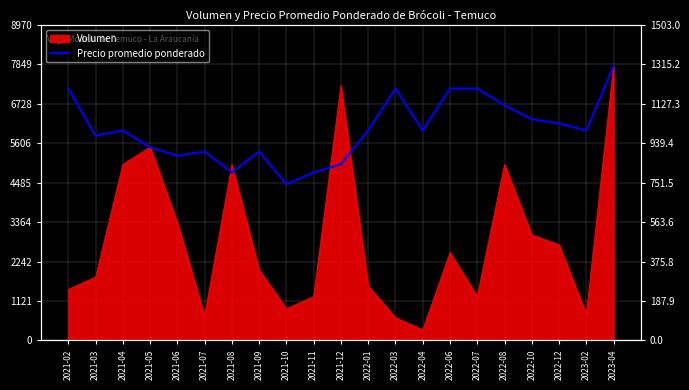

Reading left to right, list all the values displayed in this chart.

2021-02=7161.4	2021-03=5824.6	2021-04=5967.9	2021-05=5490.4	2021-06=5251.7	2021-07=5371.1	2021-08=4774.3	2021-09=5371.1	2021-10=4440.1	2021-11=4774.3	2021-12=5013.0	2022-01=5967.9	2022-03=7161.4	2022-04=5967.9	2022-06=7161.4	2022-07=7161.4	2022-08=6684.0	2022-10=6290.1	2022-12=6170.8	2023-02=5967.9	2023-04=7800.0